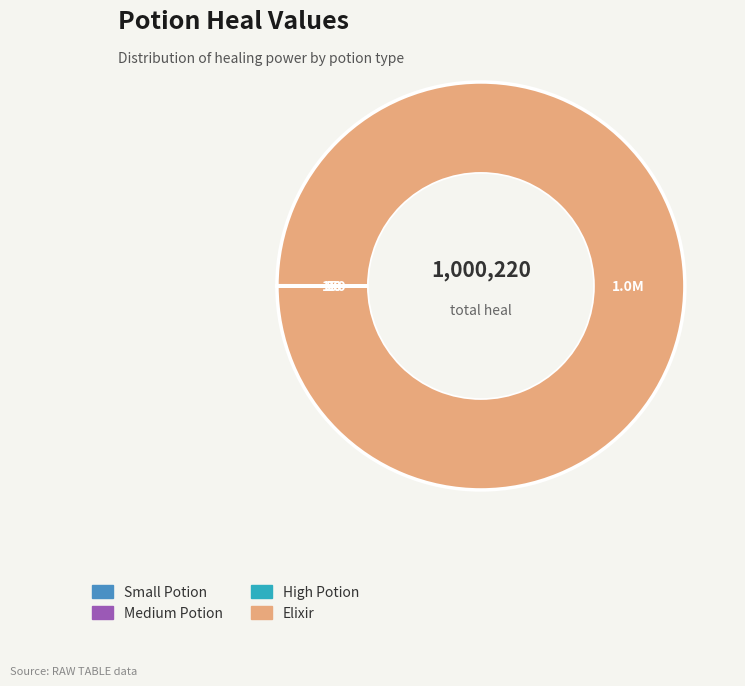

What is the largest slice in the pie chart?

Elixir